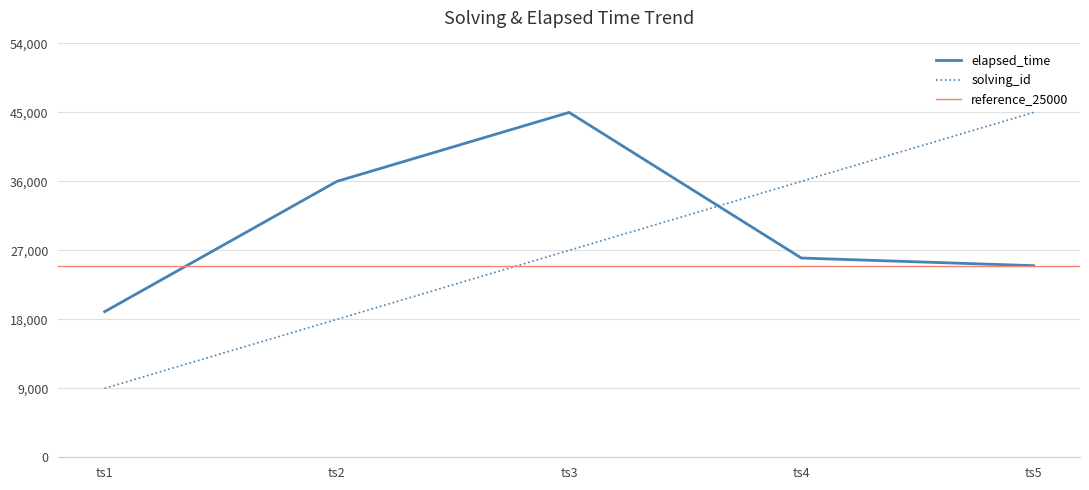

Read the solving_id value at ts2, to the nearest 50.

18000